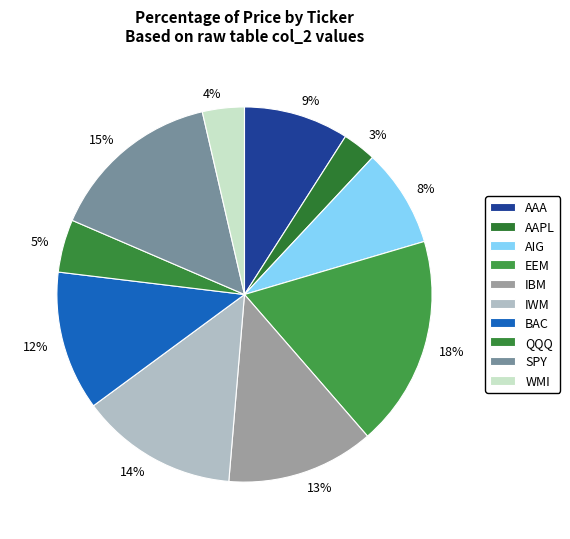

True or false: WMI accounts for 17% of the total.

False